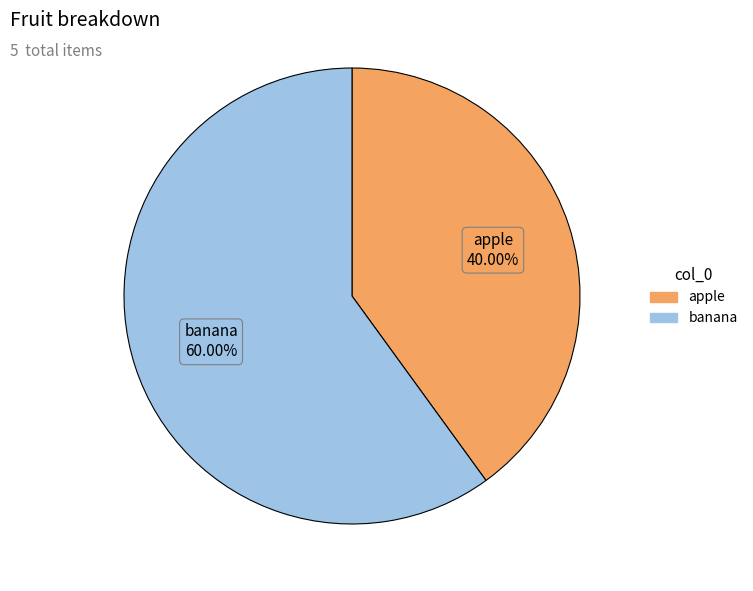

What percentage is the banana slice, to the nearest percent?

60%